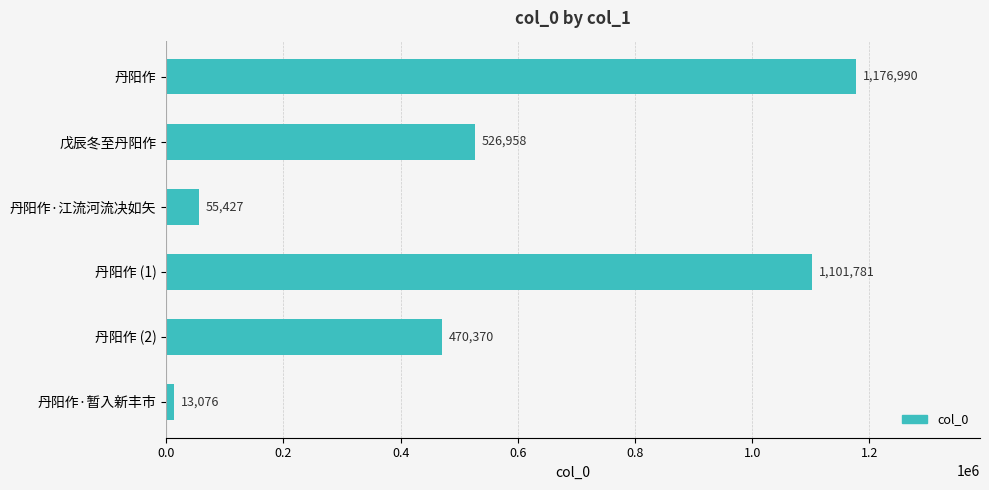

Rank the categories by value from lowest to highest.

丹阳作·暂入新丰市, 丹阳作·江流河流决如矢, 丹阳作 (2), 戊辰冬至丹阳作, 丹阳作 (1), 丹阳作